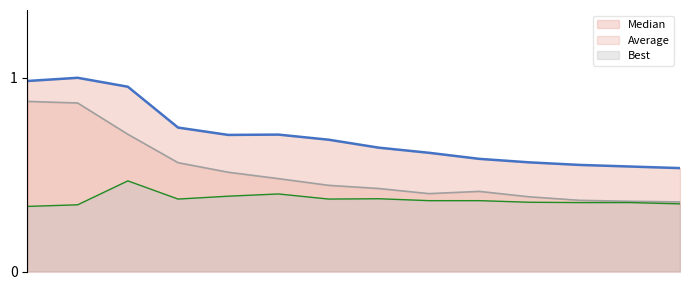

What is the value of the Median point at the 8th from the left?

0.6